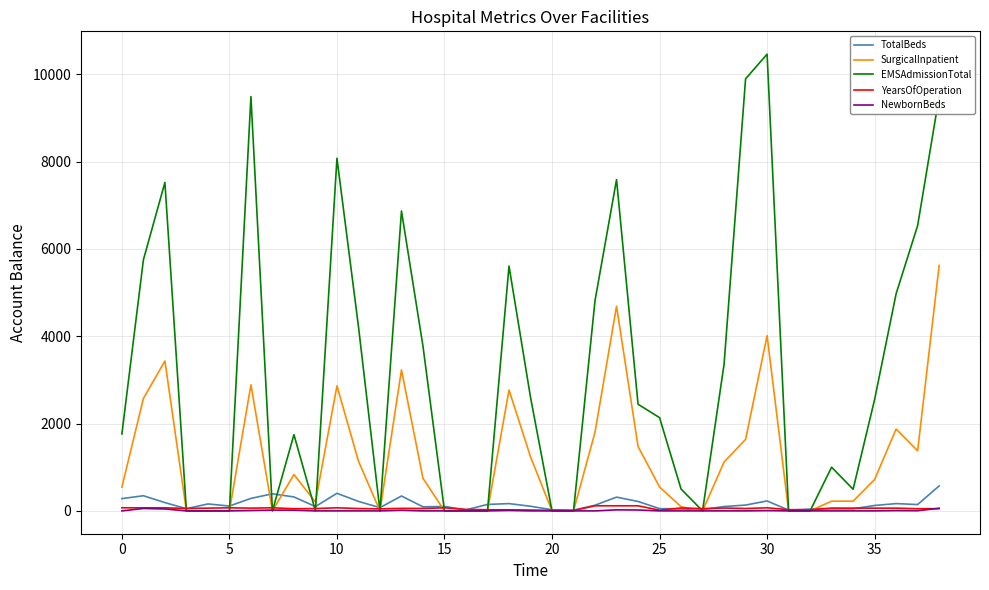

Does the chart have visible grid lines?

Yes